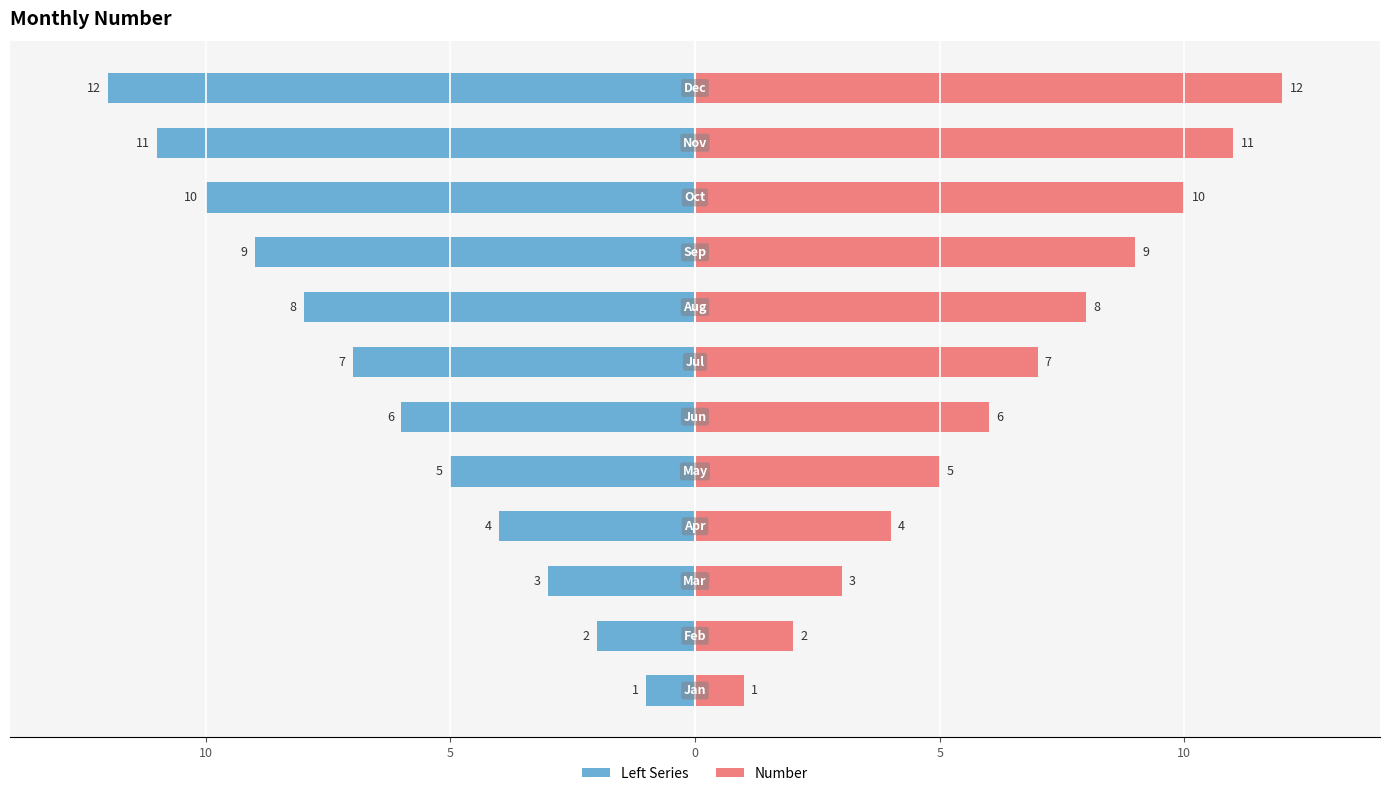

What is the difference between the maximum and minimum values in the Left Series series?

11